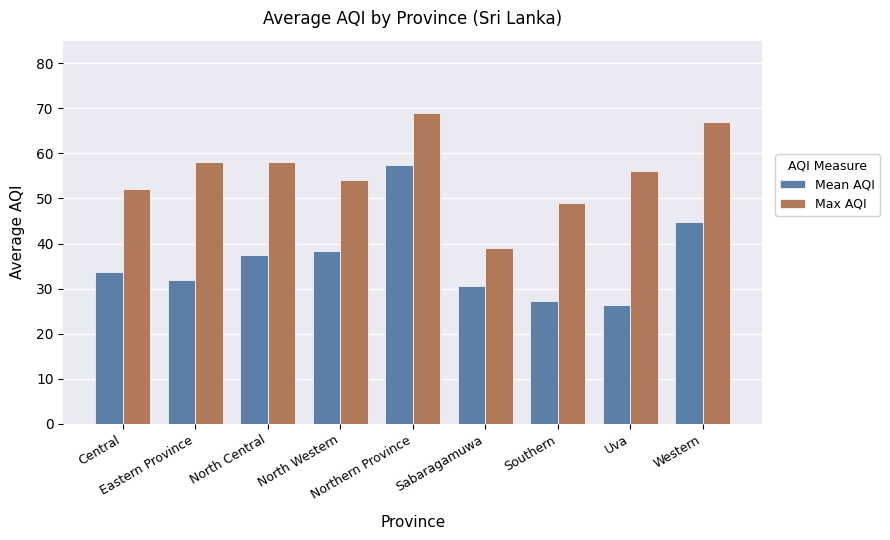

True or false: Max AQI has a value of 59.9 at Sabaragamuwa.

False